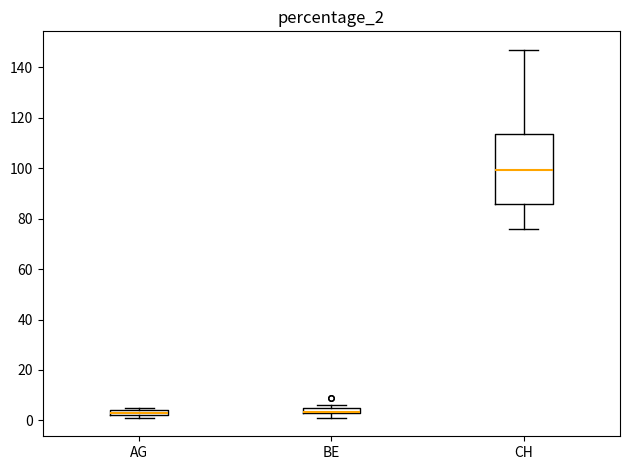

Which box is the tallest, from its lower edge to its upper edge?

CH